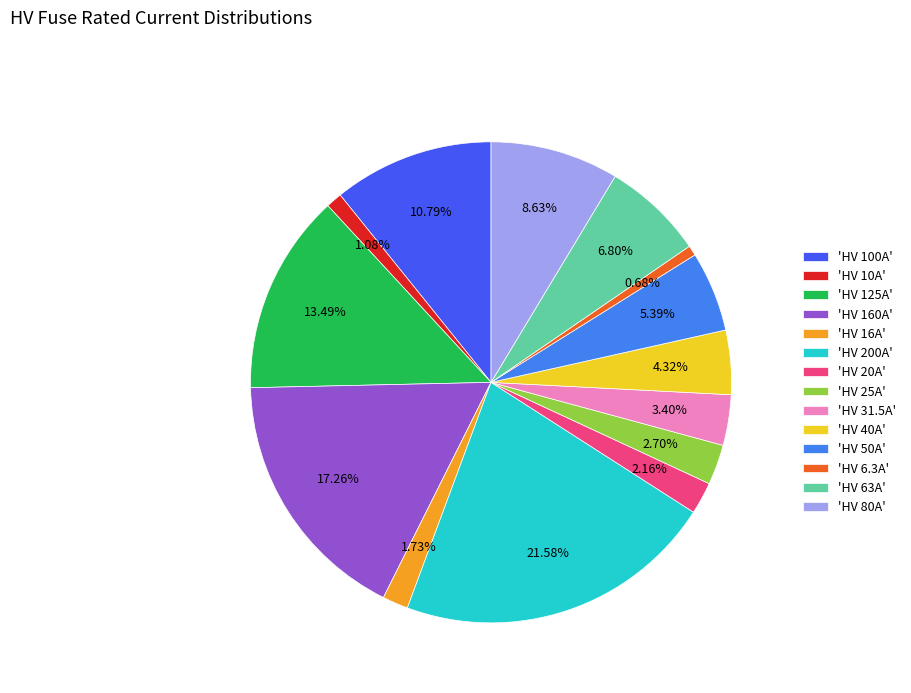

Is there a majority slice in this chart?

No